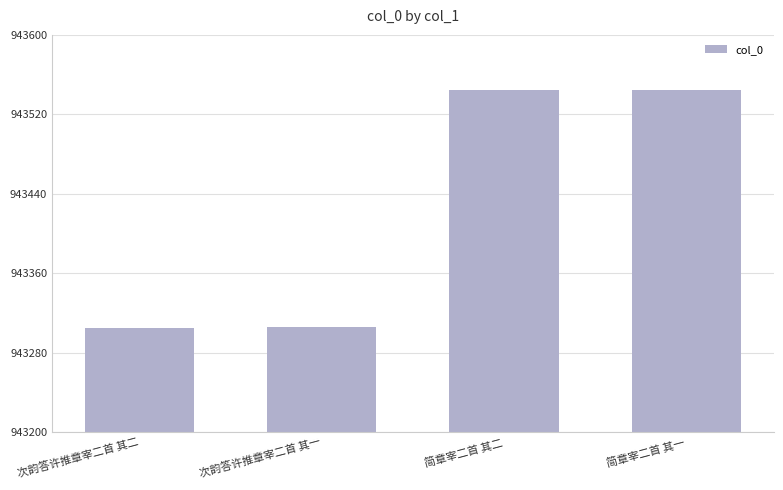

What position from the right is 次韵答许推章宰二首 其二?

4